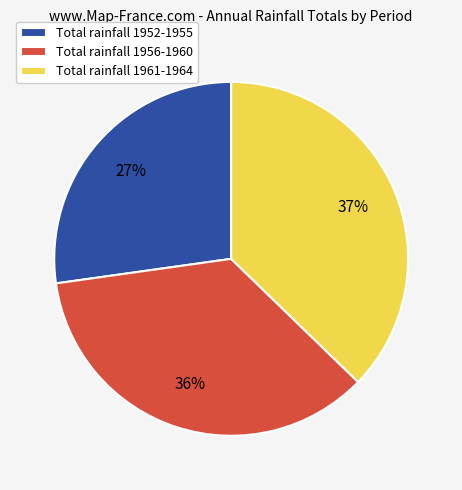

Between Total rainfall 1956-1960 and Total rainfall 1952-1955, which is larger?

Total rainfall 1956-1960